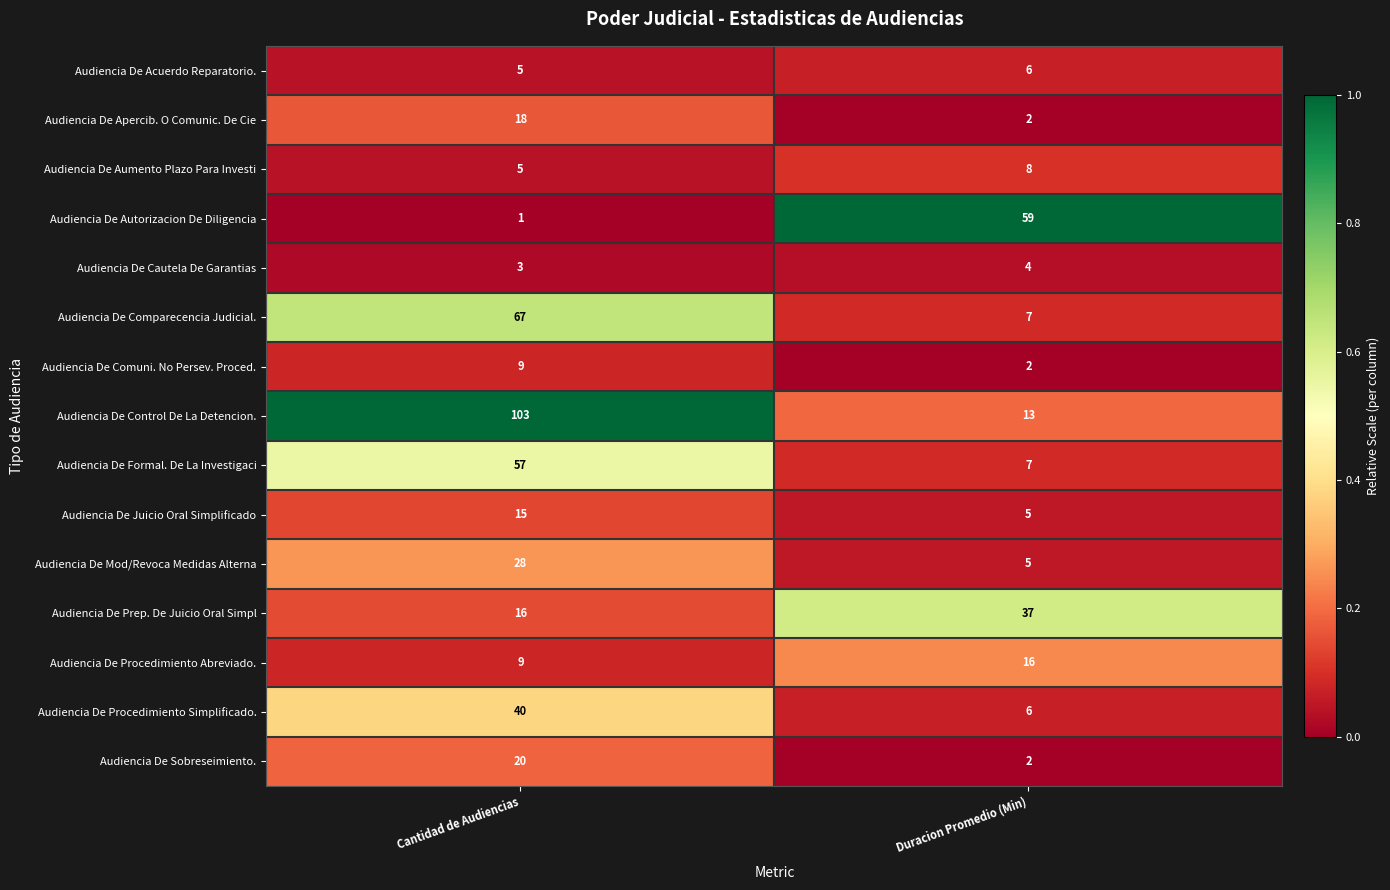

Read the Audiencia De Acuerdo Reparatorio. value at Cantidad de Audiencias.

5